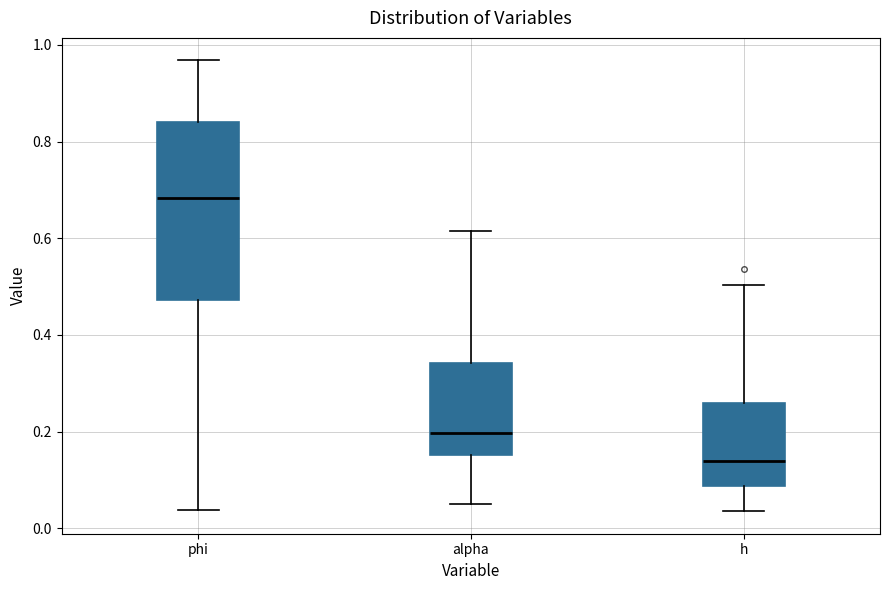

Reading left to right, transcribe this box plot: for each box, give where its median line is, the range the box spans, and where its two whiskers end, as read against the y-axis. The values are not printed on the chart, so give them approximately, as read against the axis.

phi: median 0.68, box 0.48 to 0.84, whiskers 0.04 to 0.96
alpha: median 0.20, box 0.16 to 0.34, whiskers 0.06 to 0.62
h: median 0.14, box 0.08 to 0.26, whiskers 0.04 to 0.50